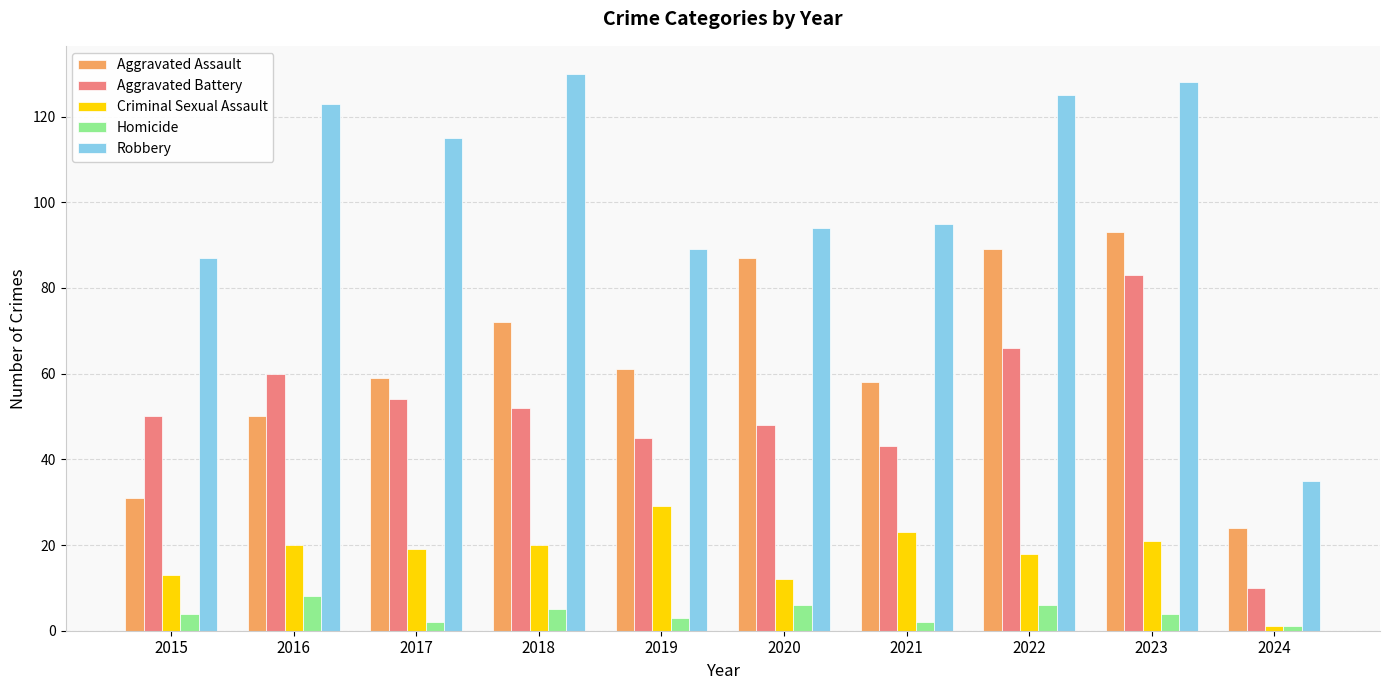

What is the lowest value of the Aggravated Assault series?

24